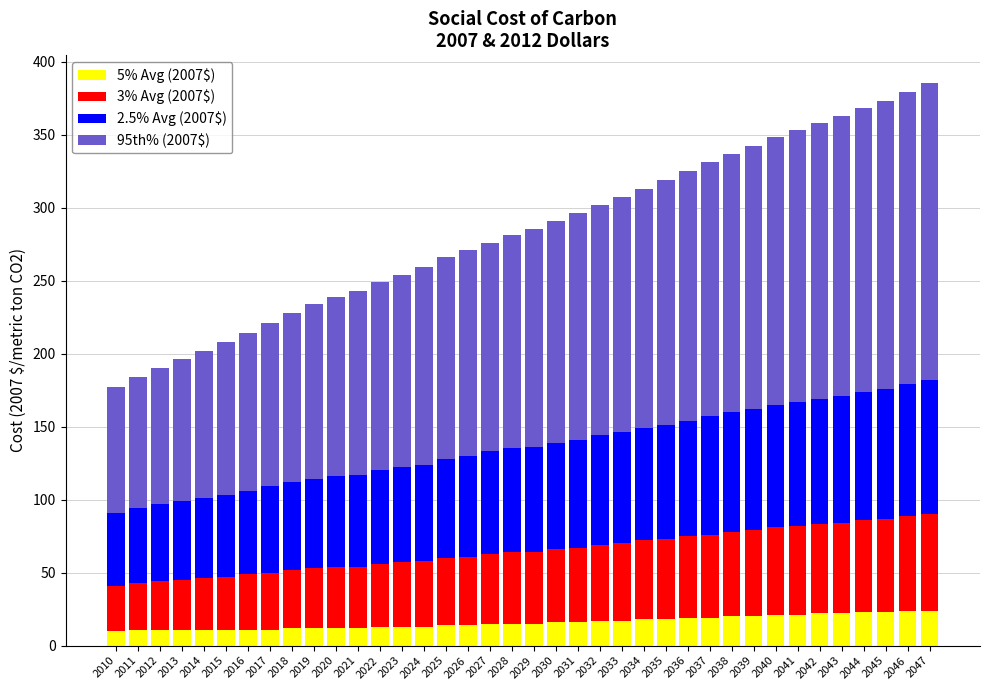

What is the average value of the 5% Avg (2007$) series?

16